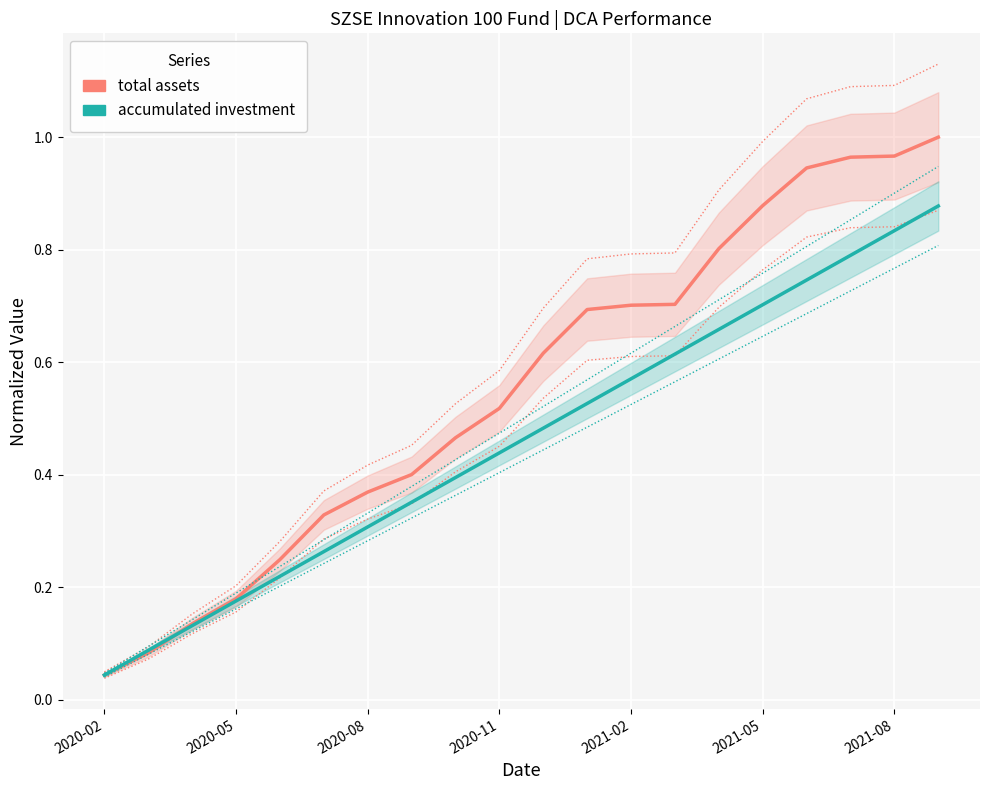

What is the total value across all series at 13?

1.3